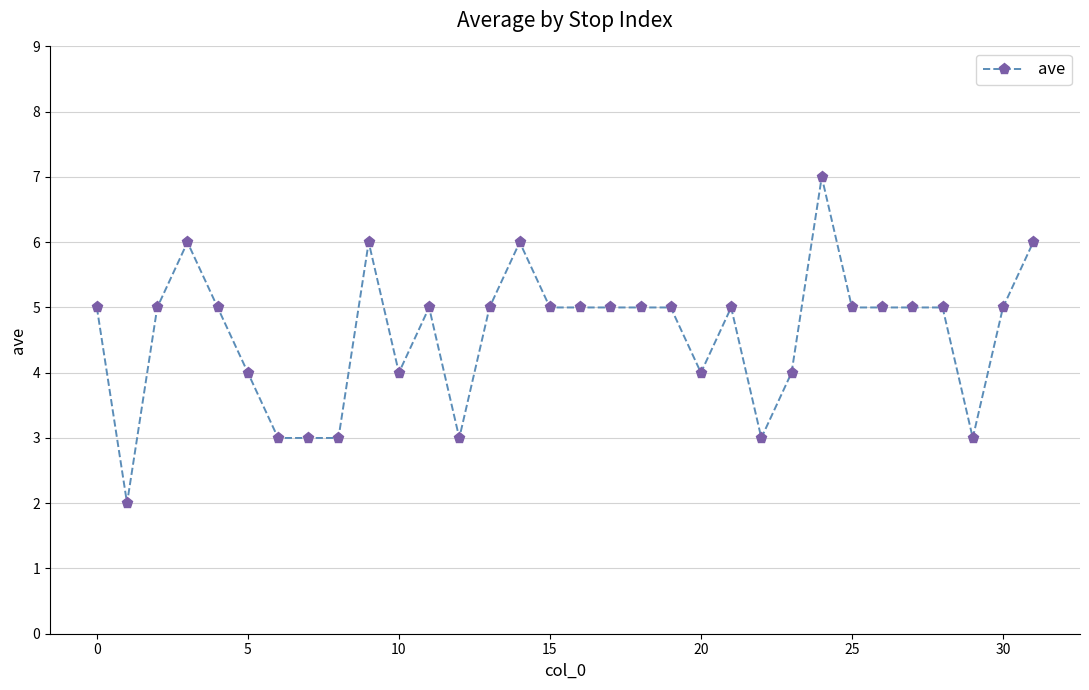

What is the value of the 11th point from the left?

4